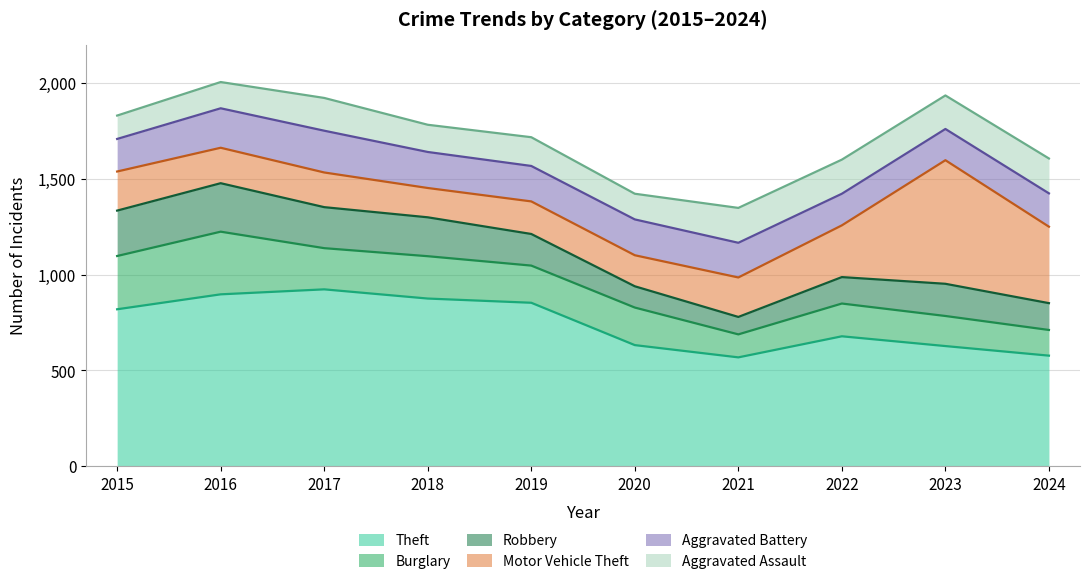

How many values in the Motor Vehicle Theft series exceed 204?

4